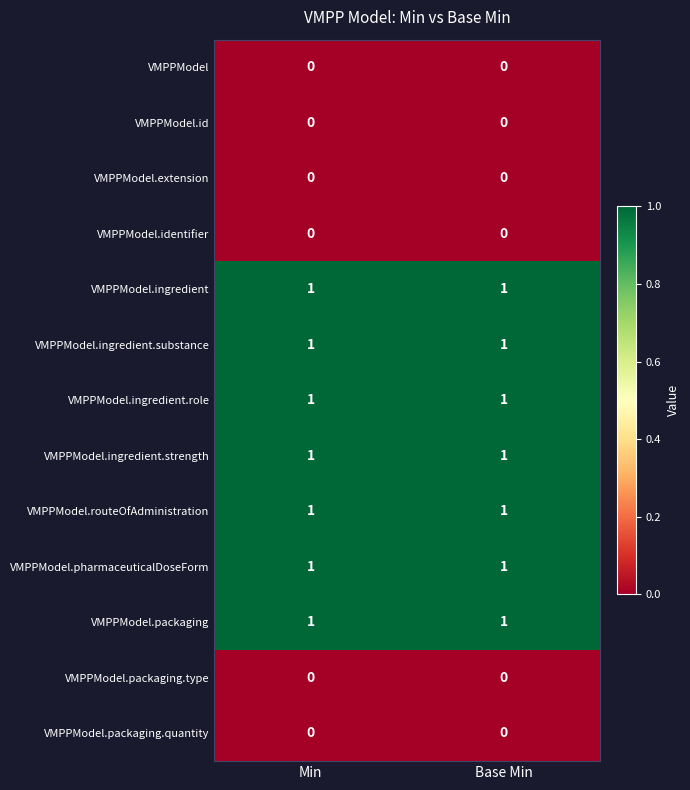

True or false: VMPPModel.extension has a value of 0 at Base Min.

True